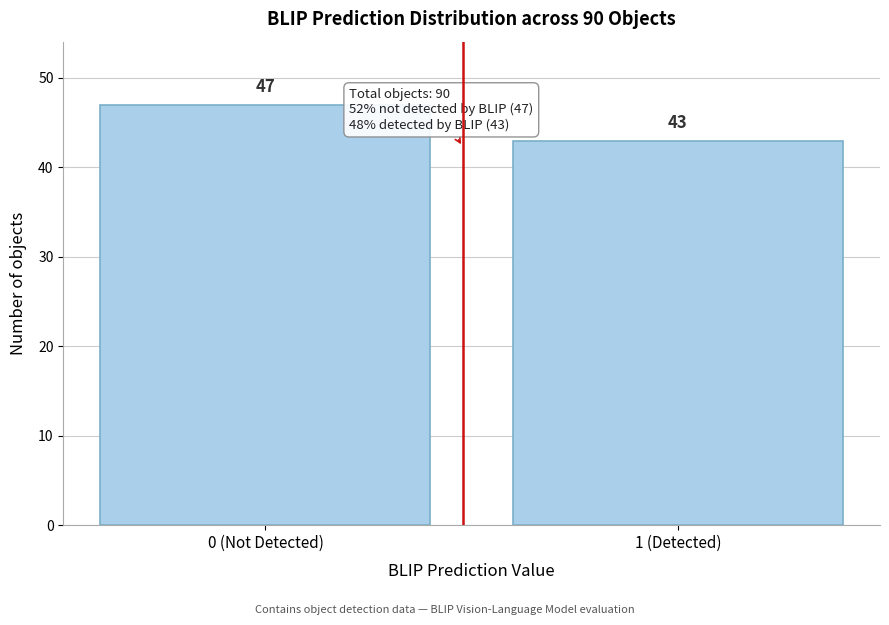

Reading left to right, what are all the values shown in this chart?

0 (Not Detected)=47	1 (Detected)=43